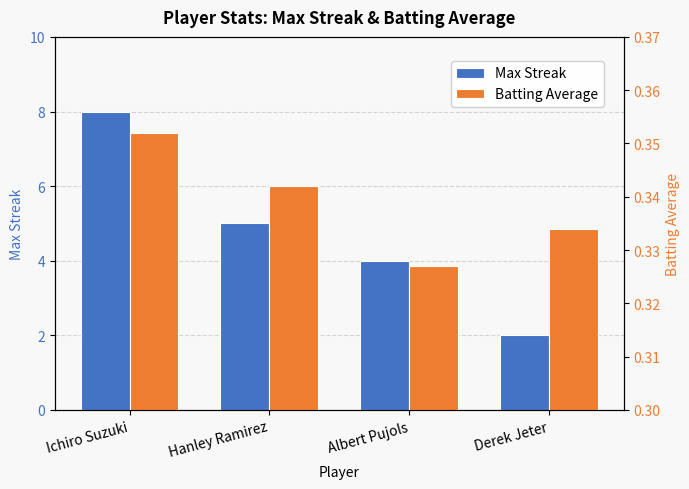

Reading left to right, what are all the values shown in this chart?

Max Streak: 8.0	5.0	4.0	2.0
Batting Average: 0.4	0.3	0.3	0.3